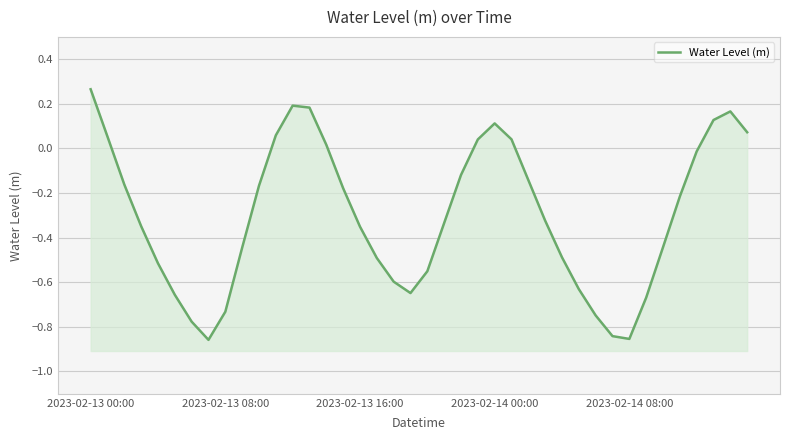

What position from the right is 35?

5